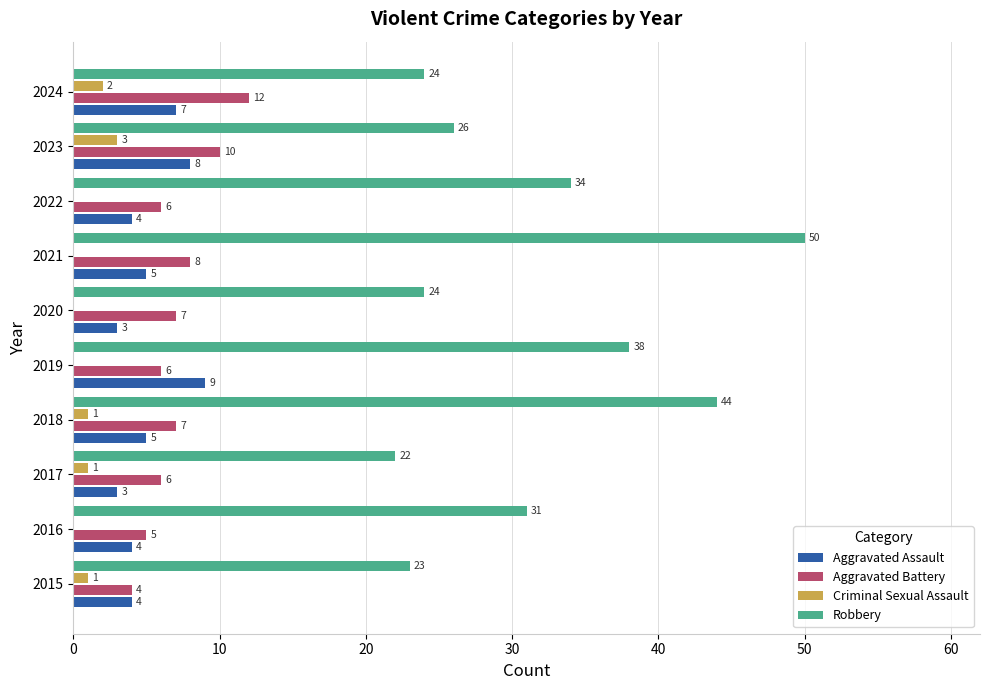

At which category is the sum across all series the highest?

2021